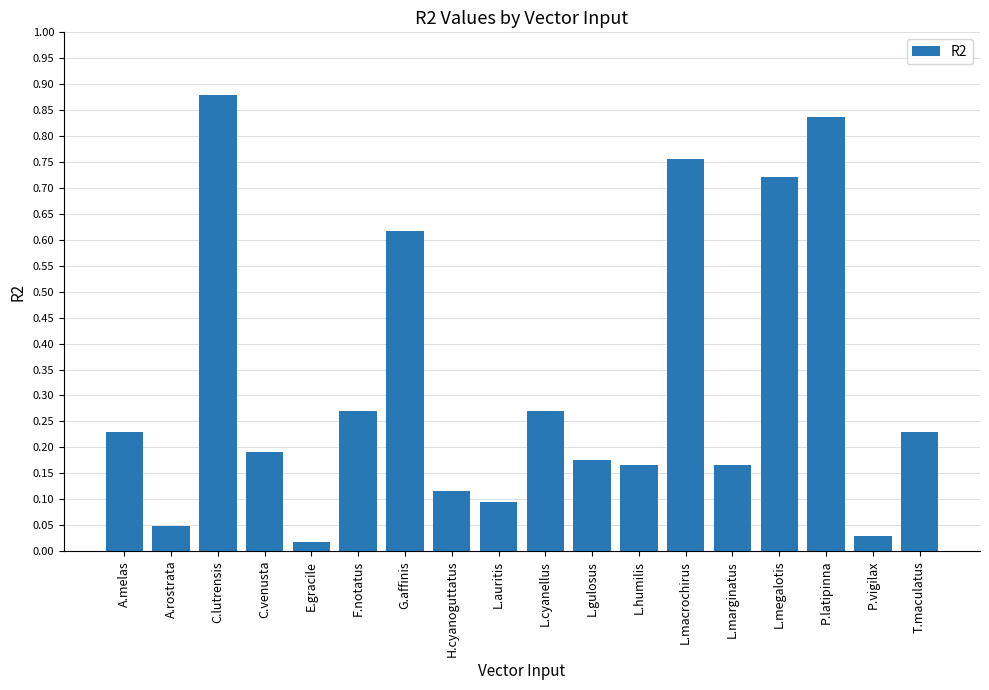

How many bars are there in total?

18